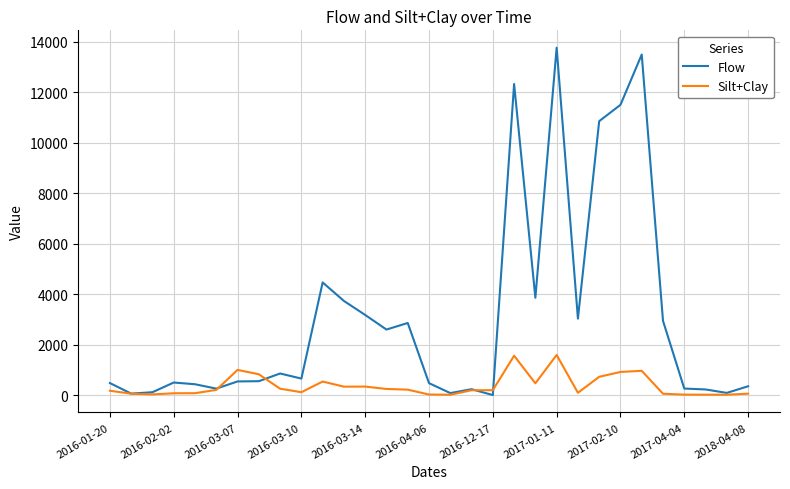

Which series has the largest total across all categories?

Flow